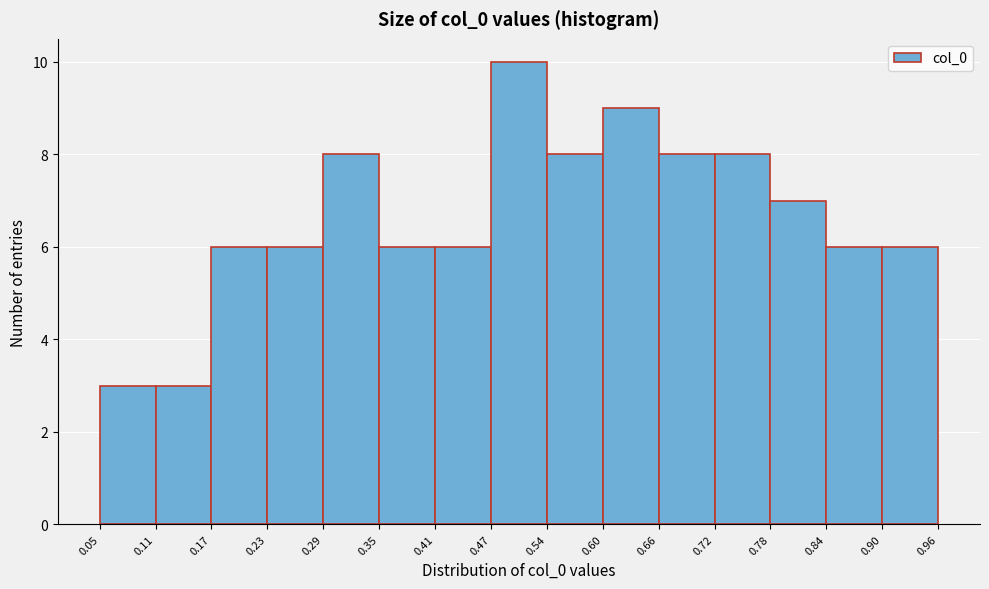

Which range on the x-axis has the tallest bar?

0.47 to 0.54